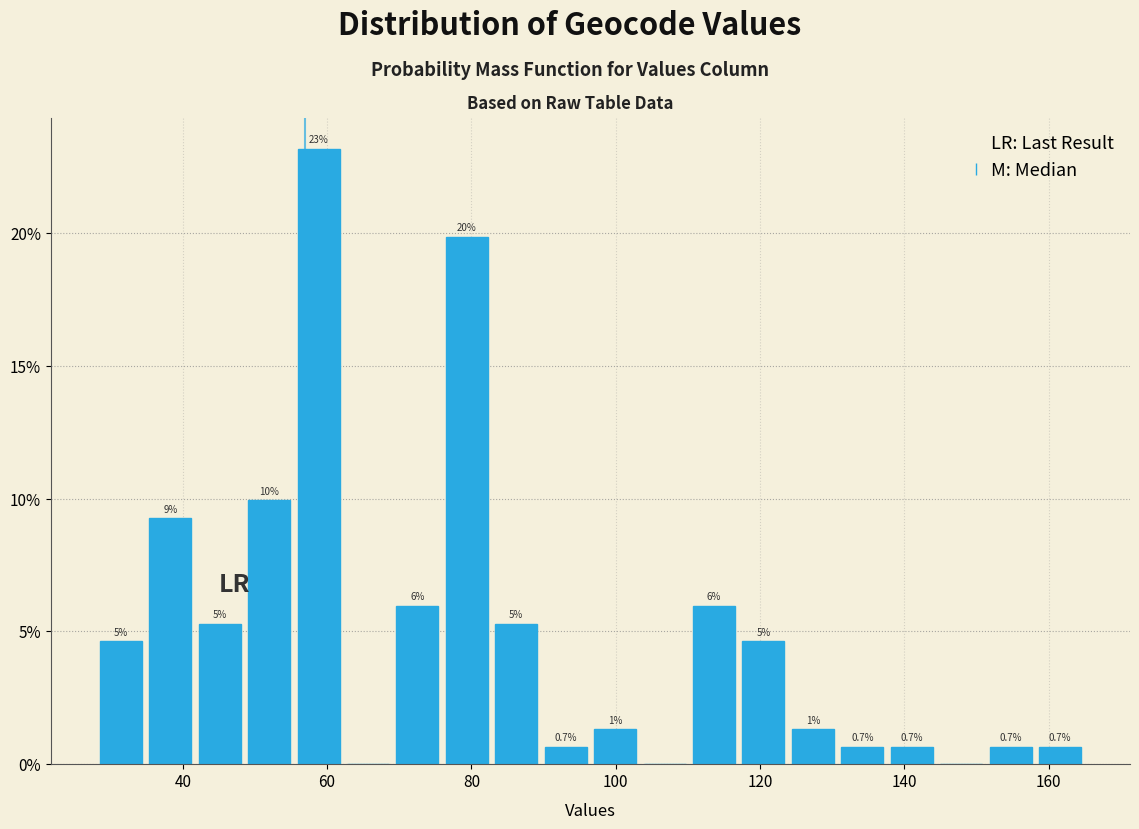

Read against the x-axis, roughly where is the centre of the tallest bar?

58